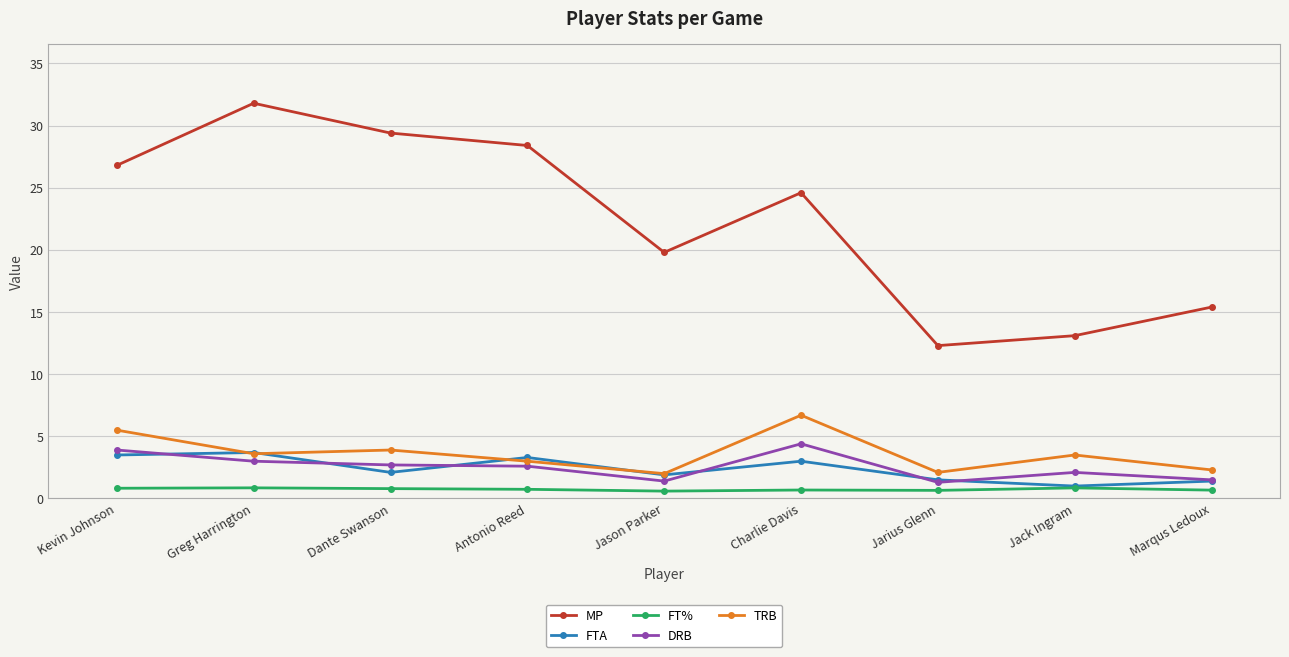

Which series has the widest spread of values?

MP